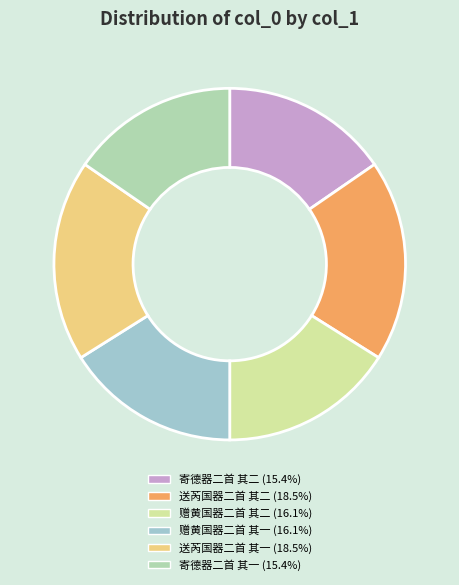

Does 寄德器二首 其二 account for over 50% of the chart?

No